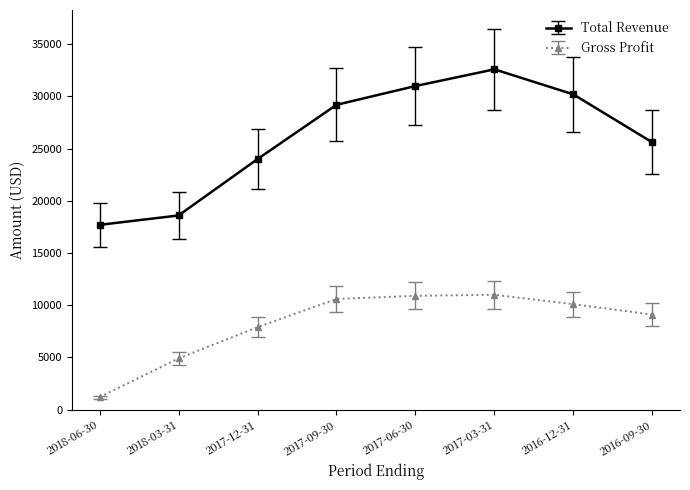

True or false: Gross Profit and Total Revenue cross at least once.

False